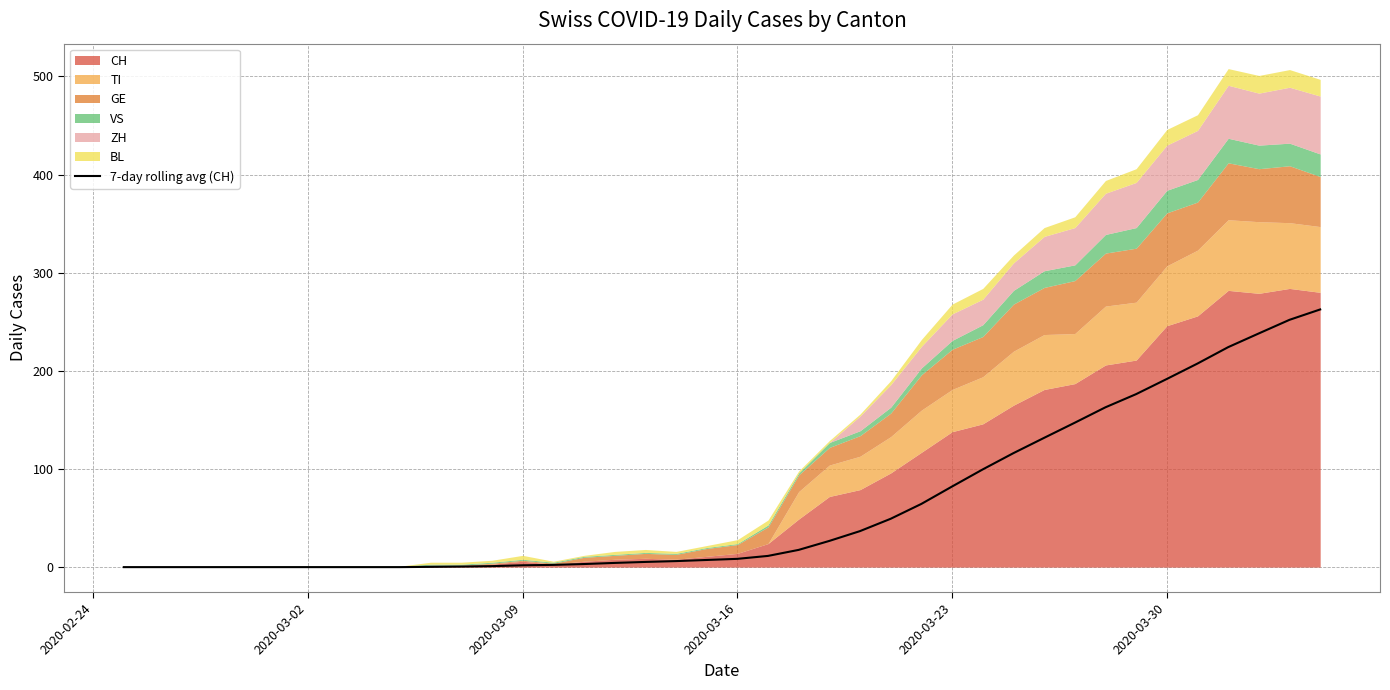

How many lines are shown in the chart?

1